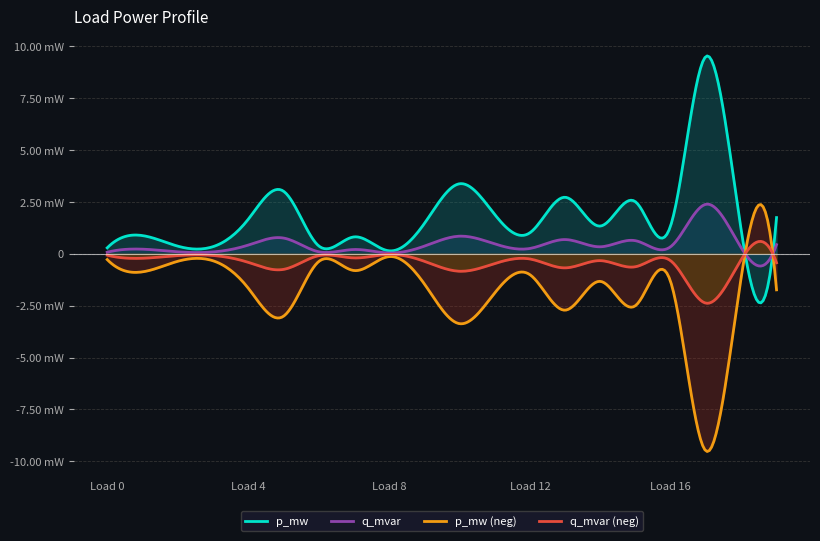

What are all the series names shown in the legend?

p_mw, q_mvar, p_mw (neg), q_mvar (neg)